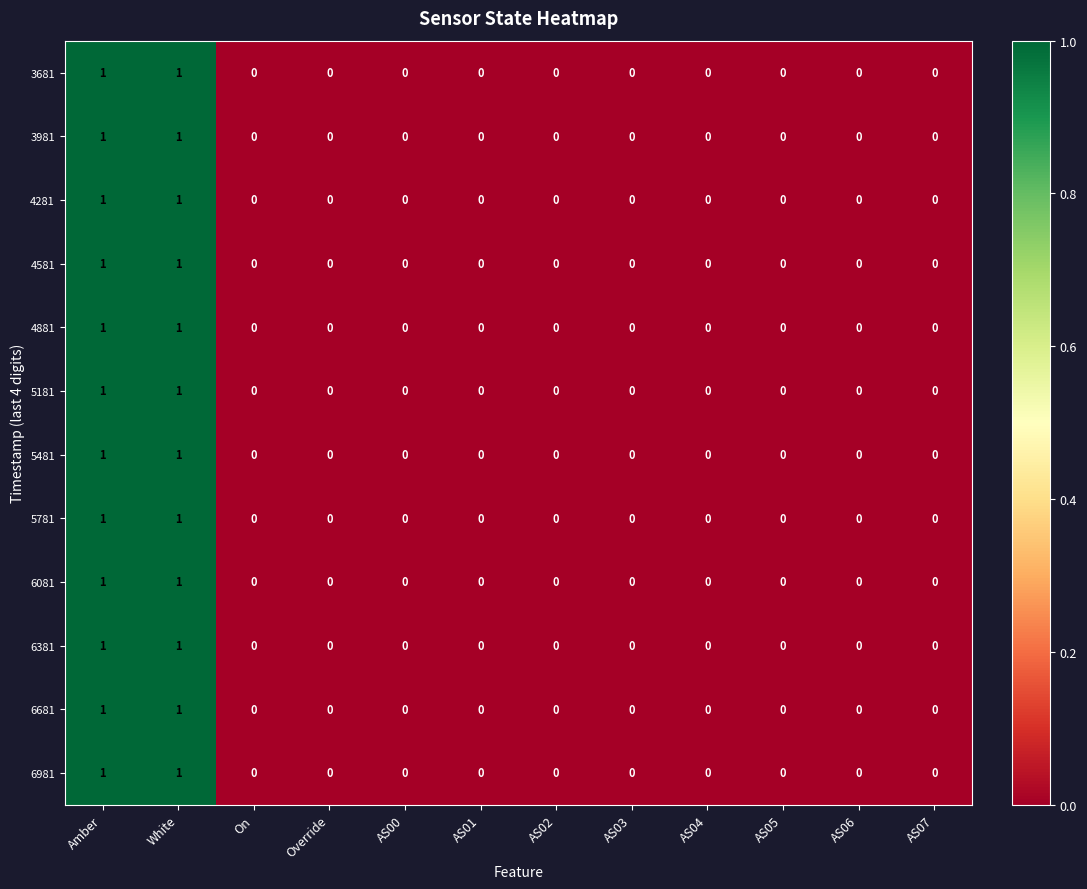

The value of 5181 at AS04 is 0. True or false?

True